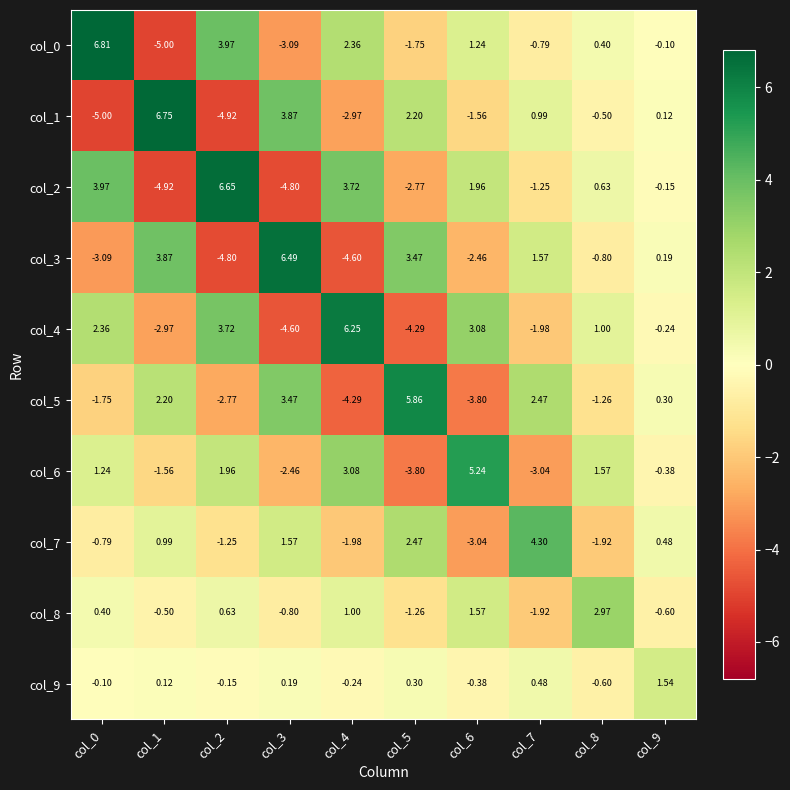

Is the value of col_7 at col_9 greater than the value of col_4 at col_4?

No